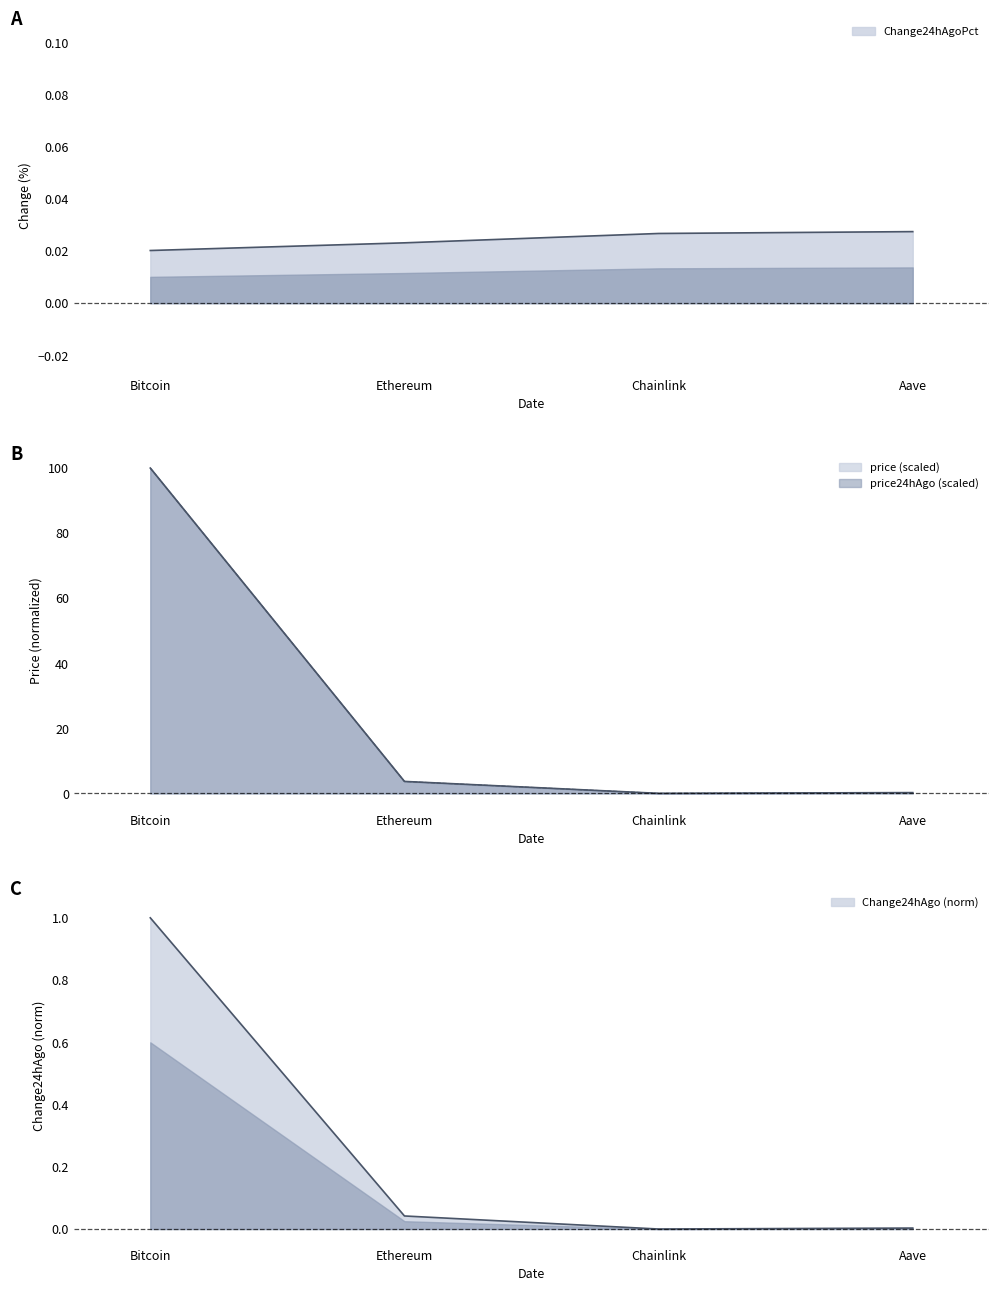

Which series changed the most between Ethereum and Aave?

price